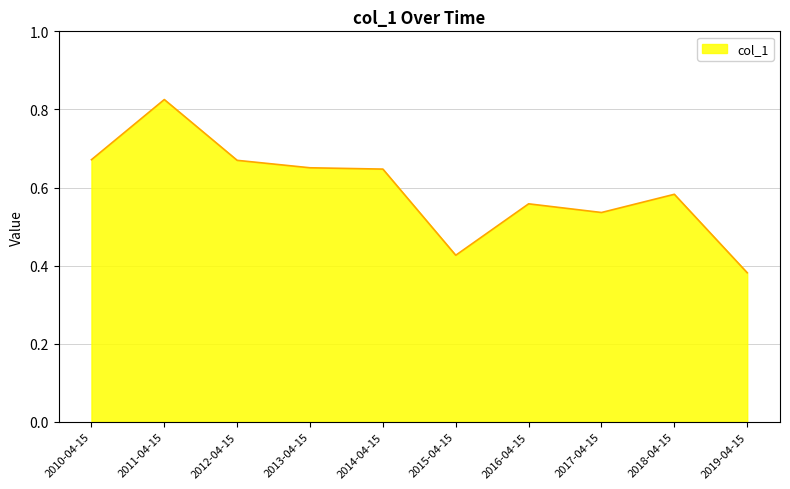

Does the chart display data point markers on the line(s)?

No